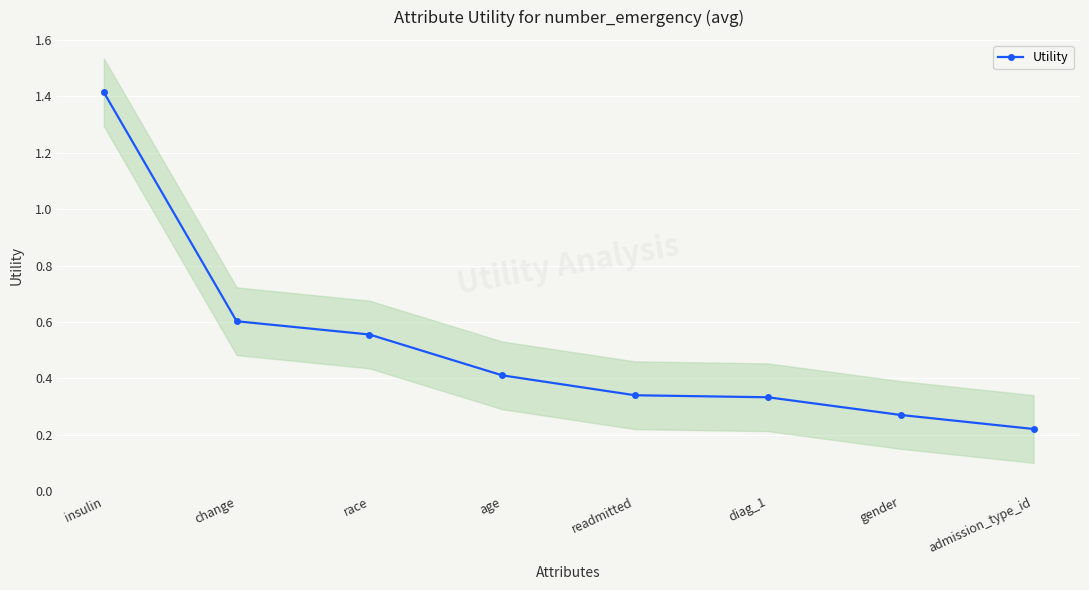

What is the change in value from readmitted to admission_type_id?

-0.1